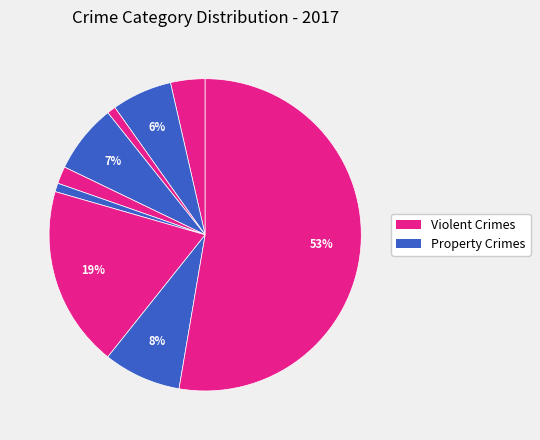

How many slices are in this pie chart?

9